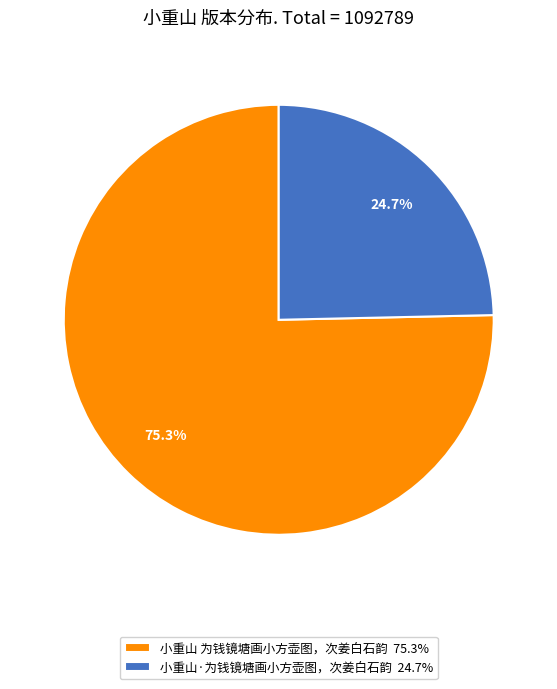

Does any single category account for the majority?

Yes